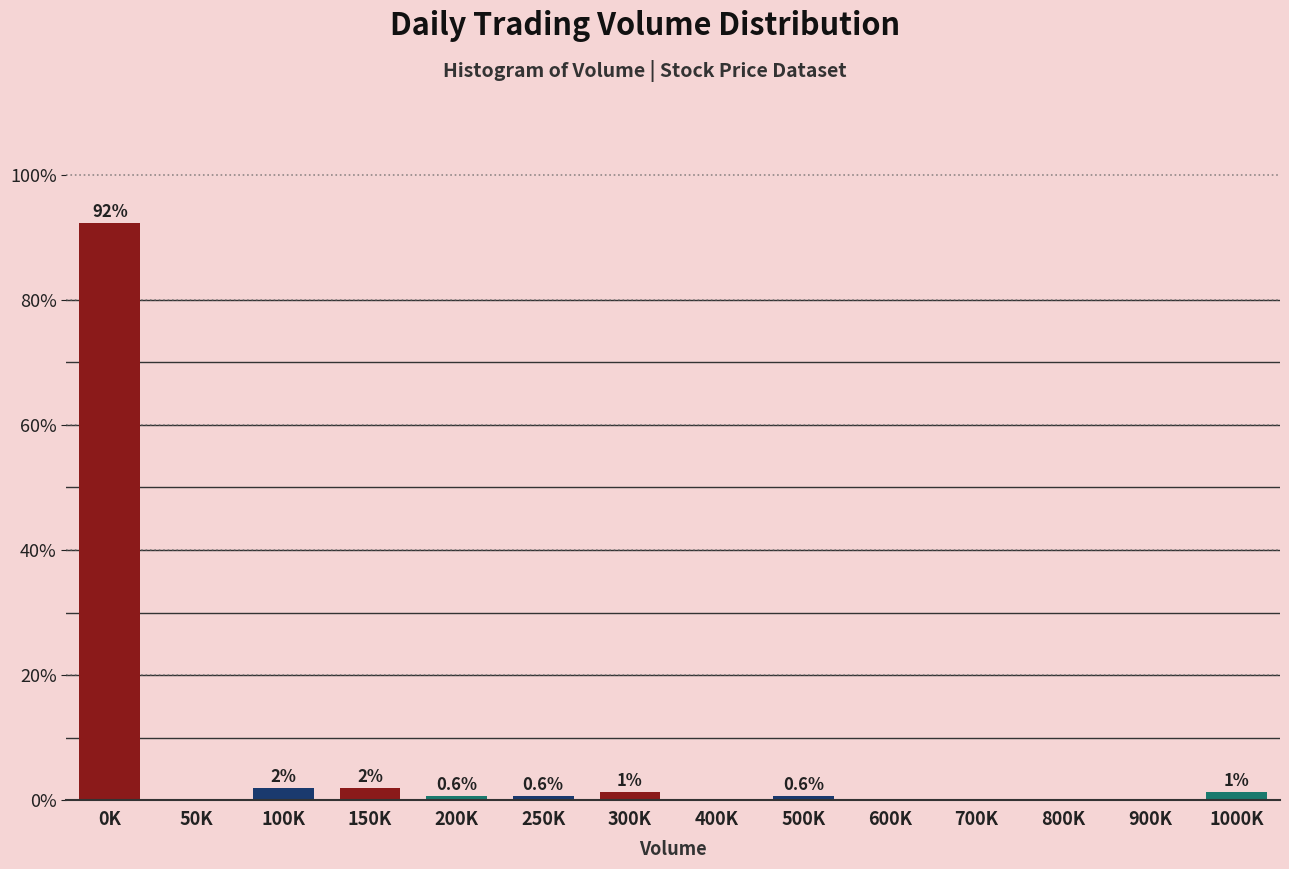

The value at 200K is 0.6. True or false?

True